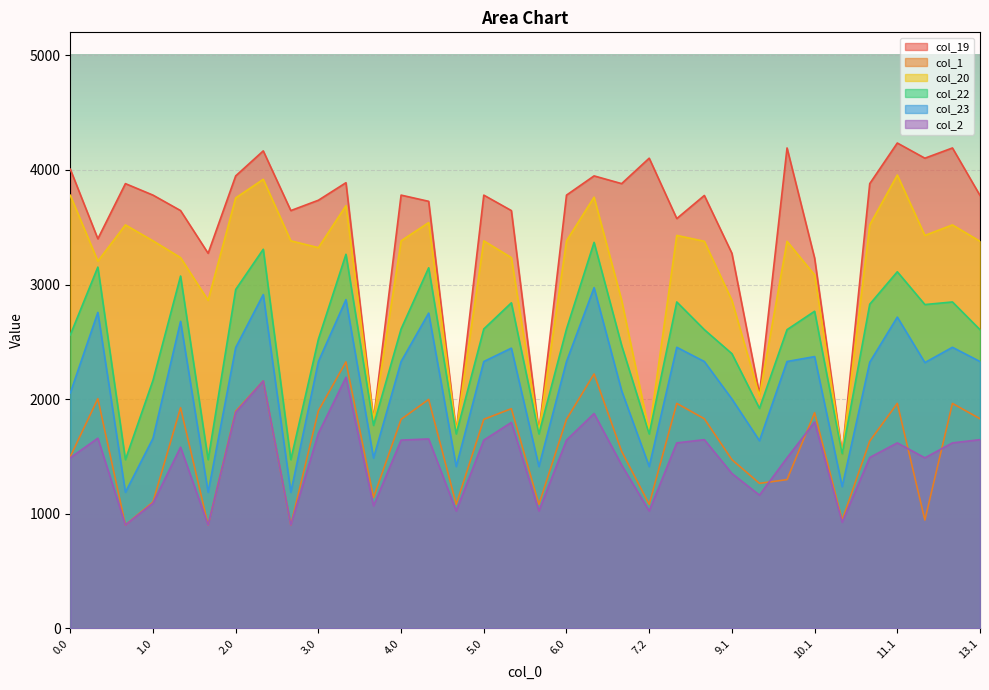

How many interior local peaks does the col_23 series have?

11